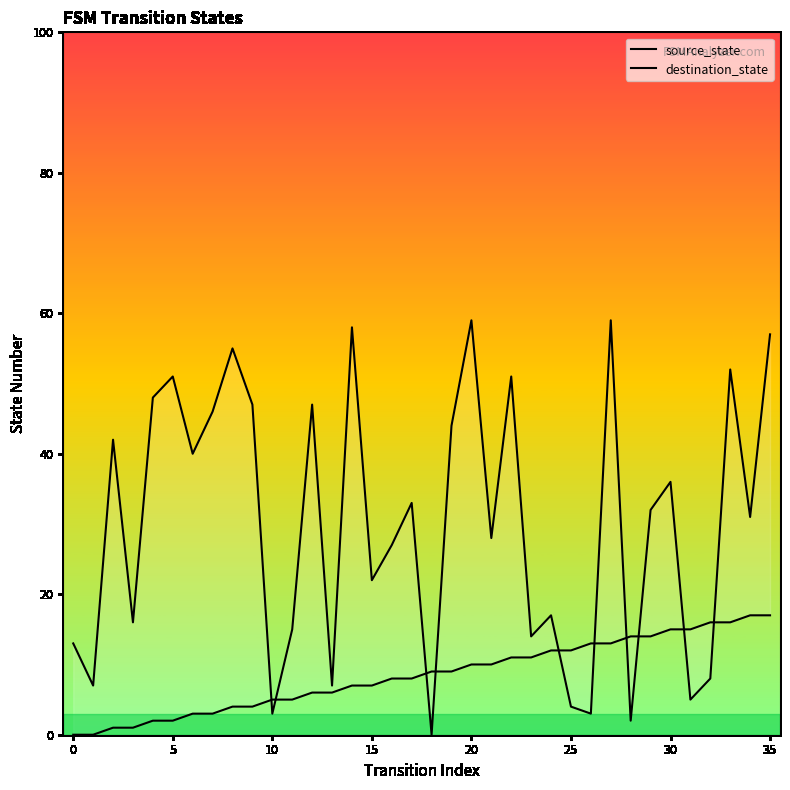

Between 25 and 35, which series saw the biggest shift?

destination_state